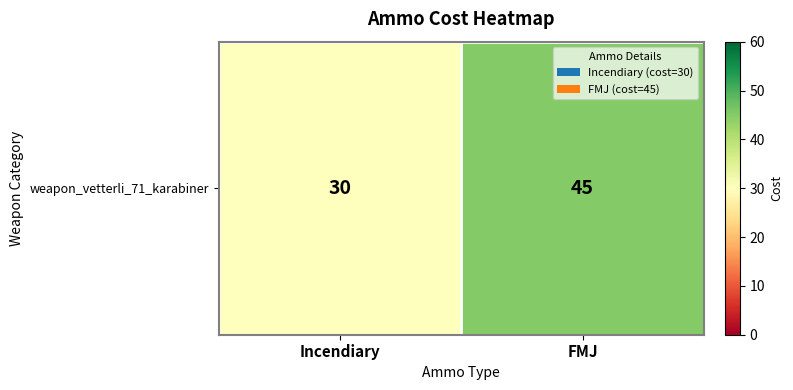

Which has a higher value, Incendiary or FMJ?

FMJ